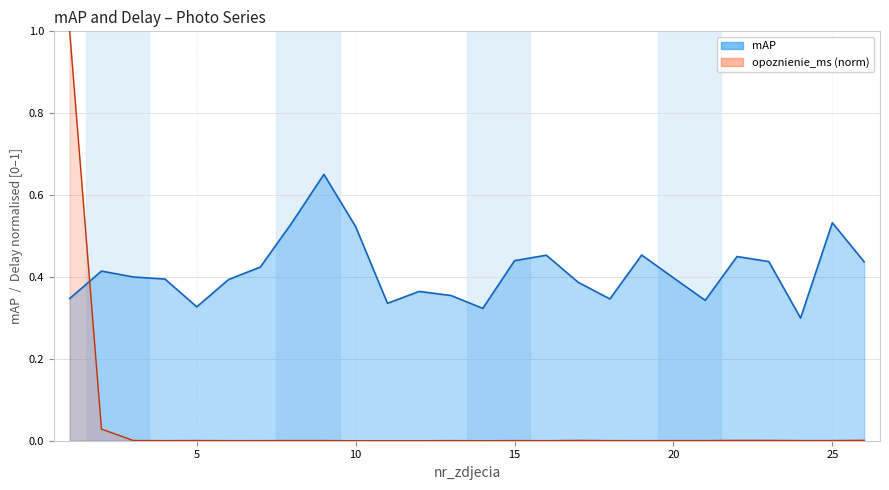

Which category has the lowest value across all series?

24